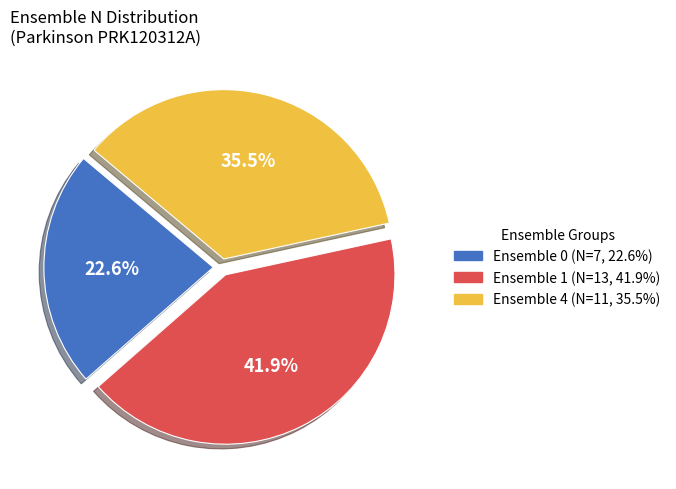

Is there any slice that represents more than half of the pie?

No